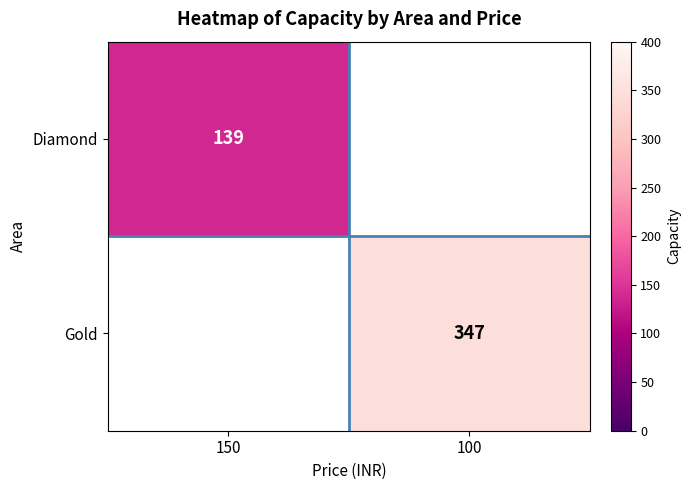

Is it true that Gold equals 155 at 100?

False